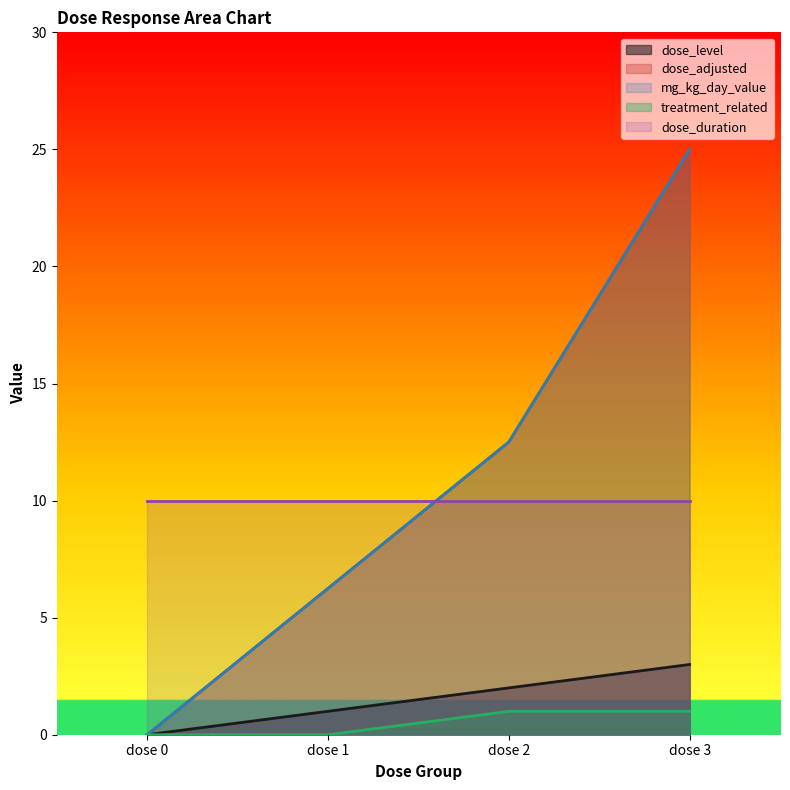

At which label is mg_kg_day_value closest to 12?

dose 2